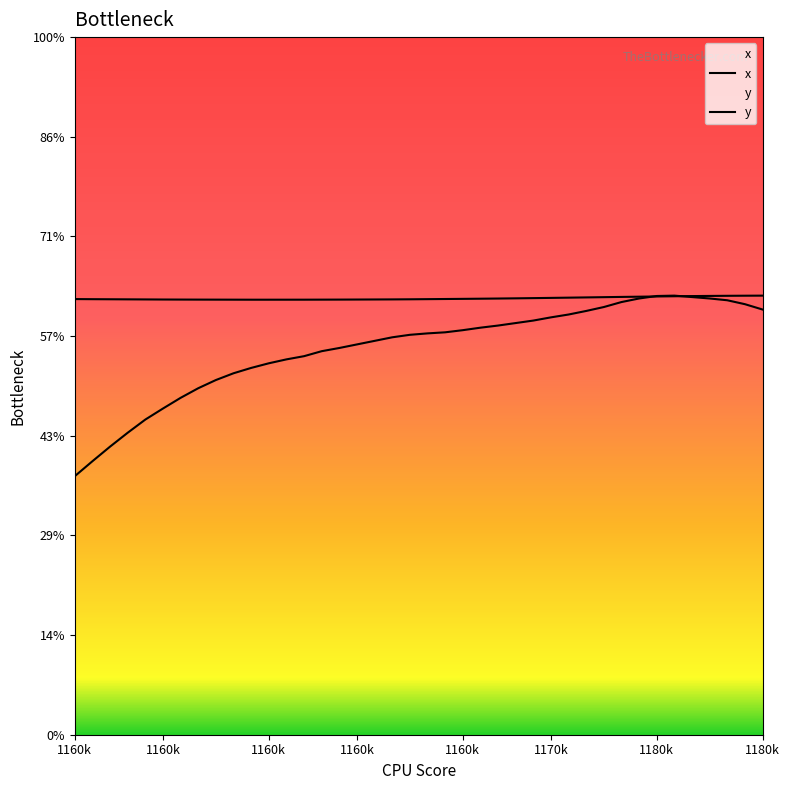

True or false: y has a value of 915.3 at 34.

False